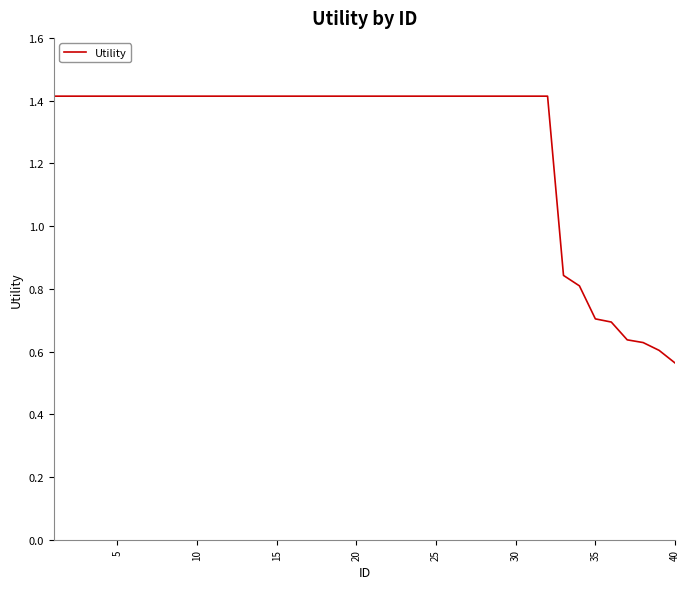

What is the difference between the maximum and minimum values?

0.9